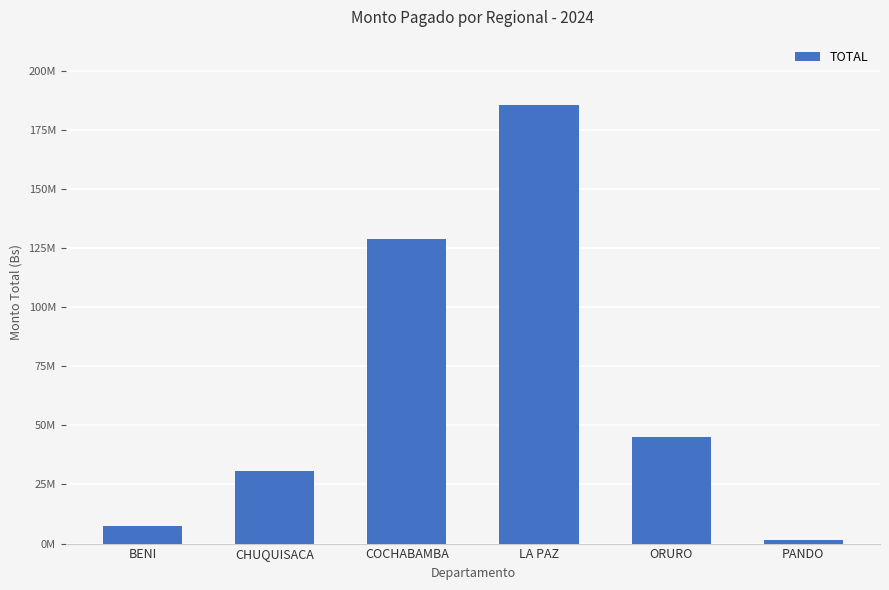

List the labels in order of value, smallest first.

PANDO, BENI, CHUQUISACA, ORURO, COCHABAMBA, LA PAZ